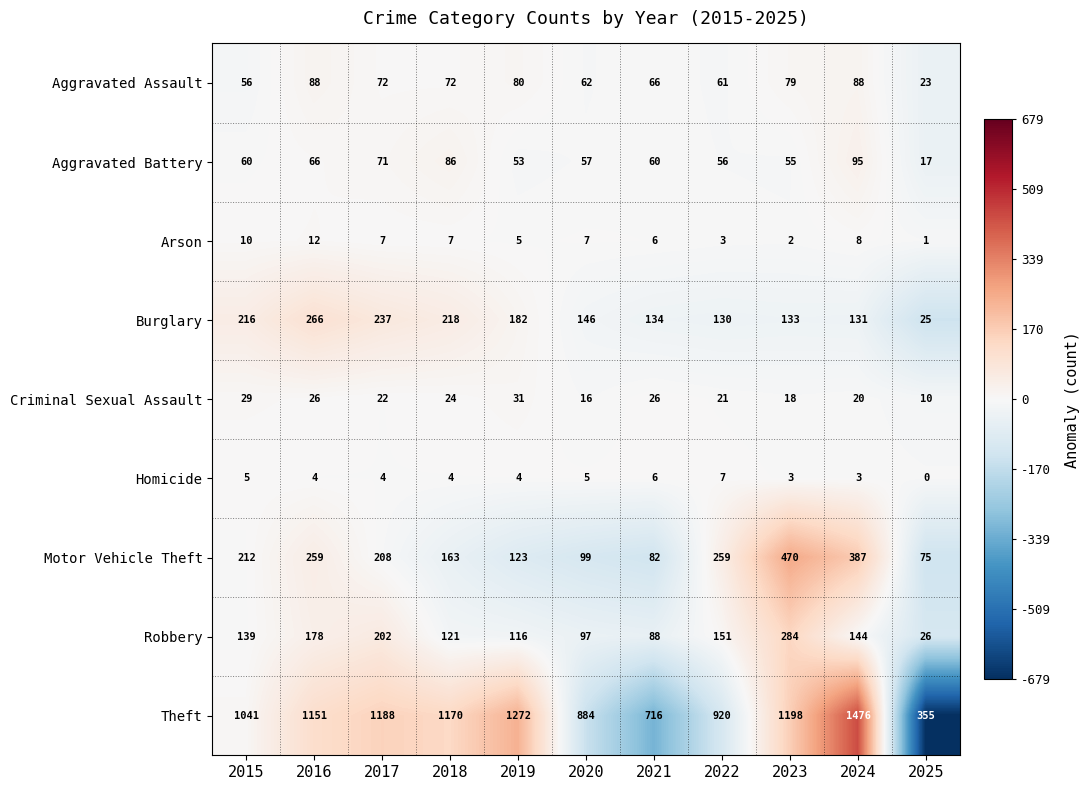

What is the difference between the maximum and minimum values in the Aggravated Battery series?

78